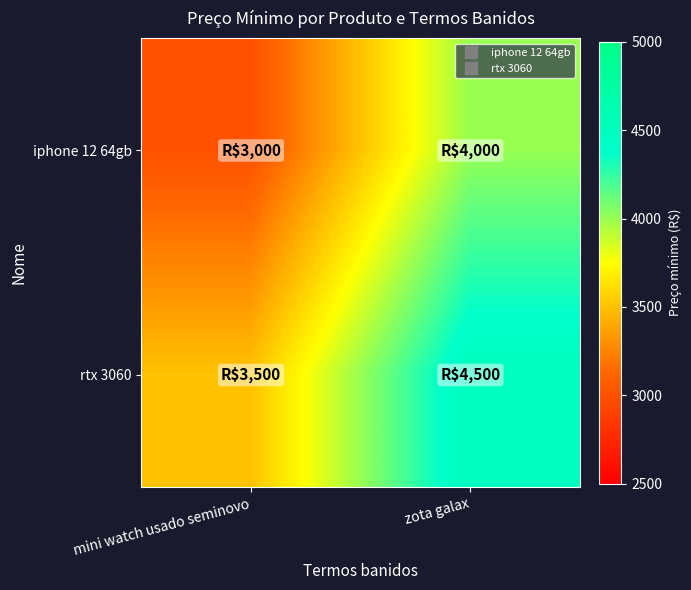

Which series has the largest total across all categories?

rtx 3060